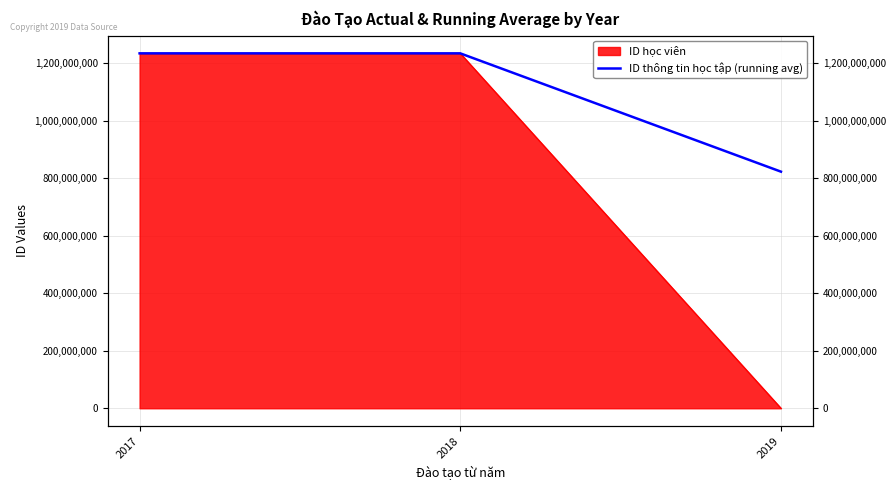

Where is the data nearest to the value 1028806649?

2019